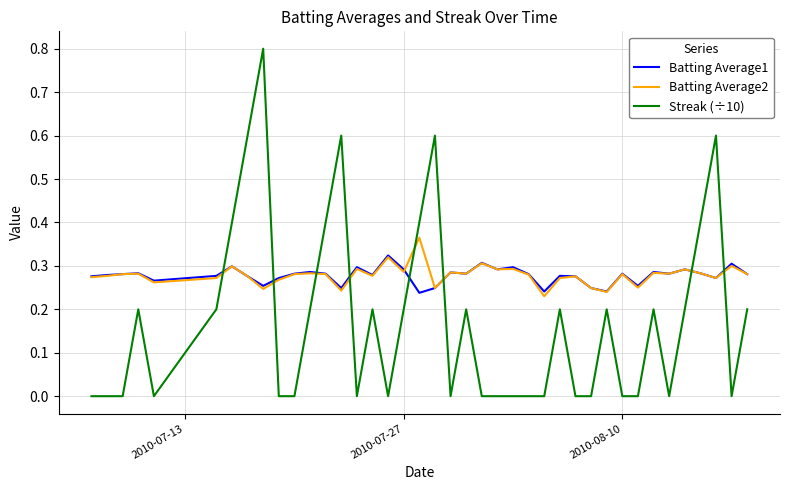

True or false: Streak (÷10) has more than 1 points higher than both neighbors.

True